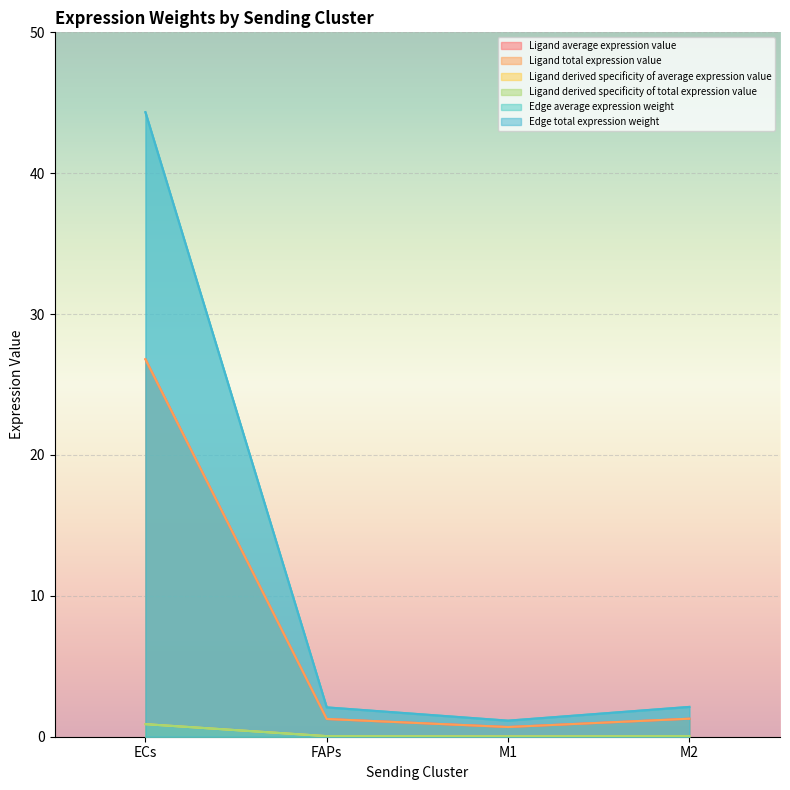

At which category is the sum across all series the highest?

ECs